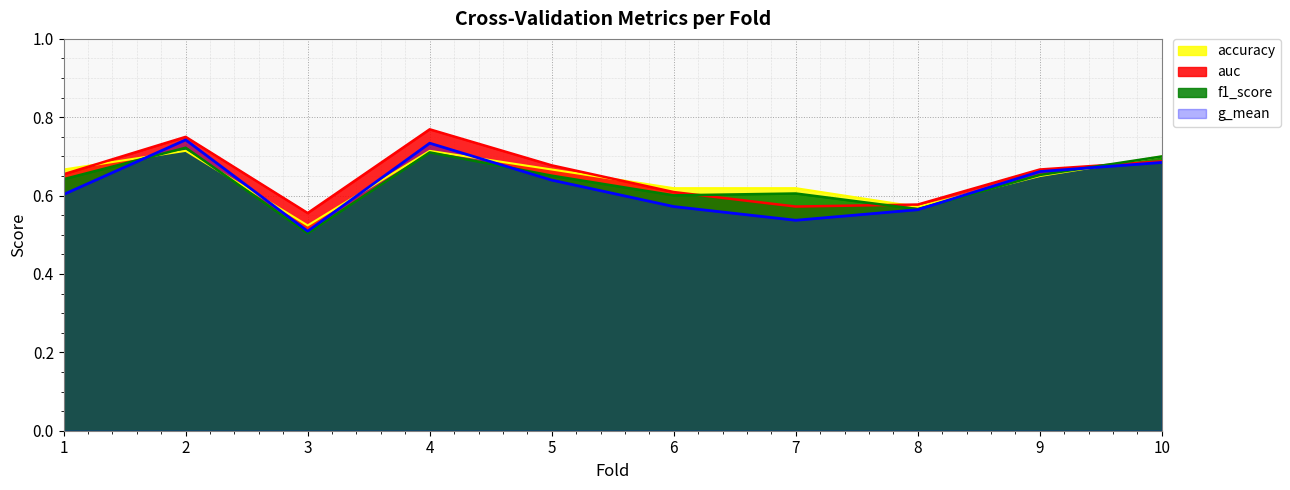

Count the g_mean values in the range 0 to 1.

10